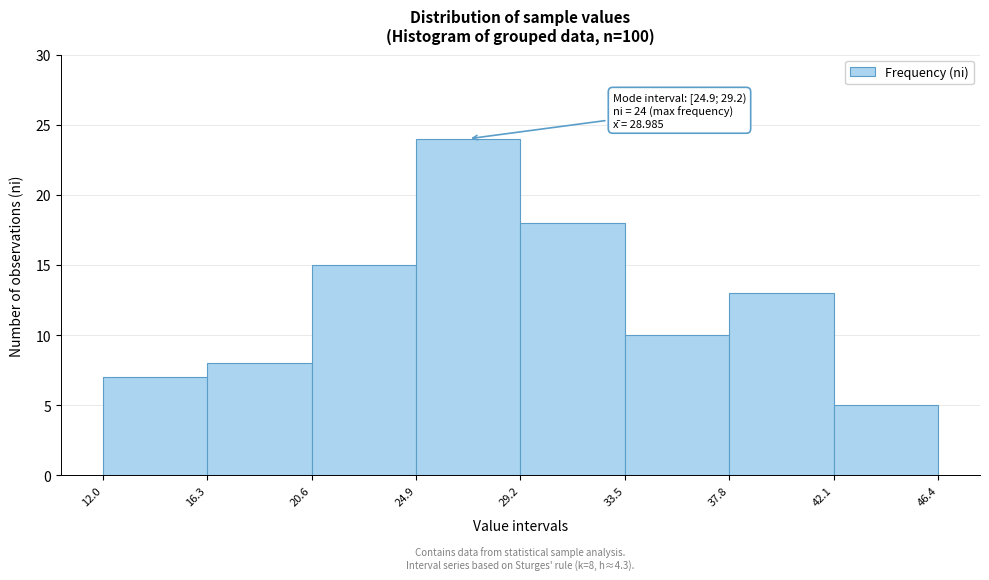

Which range on the x-axis has the tallest bar?

24.9 to 29.2